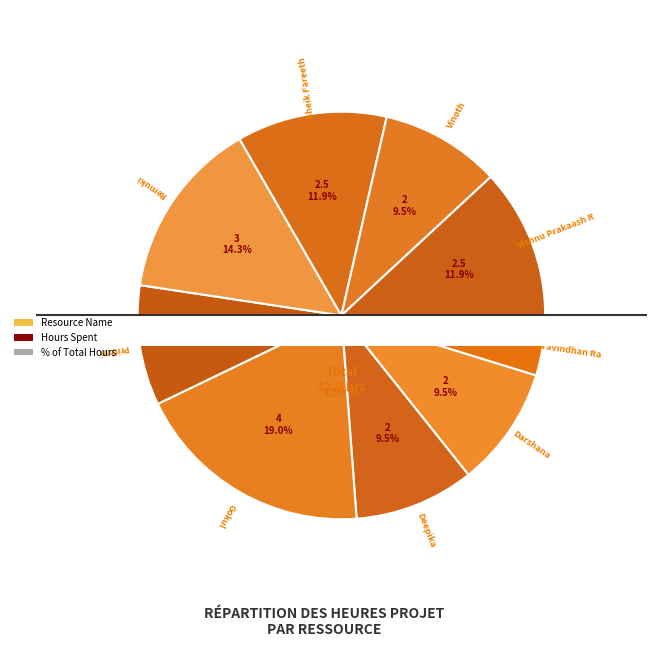

To the nearest percent, what portion does Gokul represent?

19%